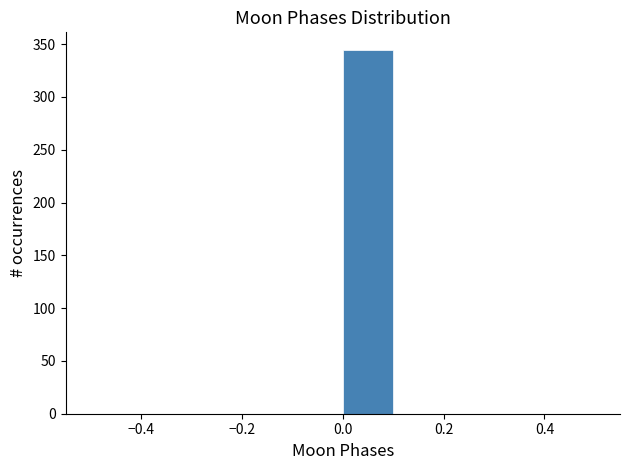

What is the height of the bar covering 0.0 to 0.1 on the x-axis? The values are not printed on the chart, so give them approximately, as read against the axis.

345